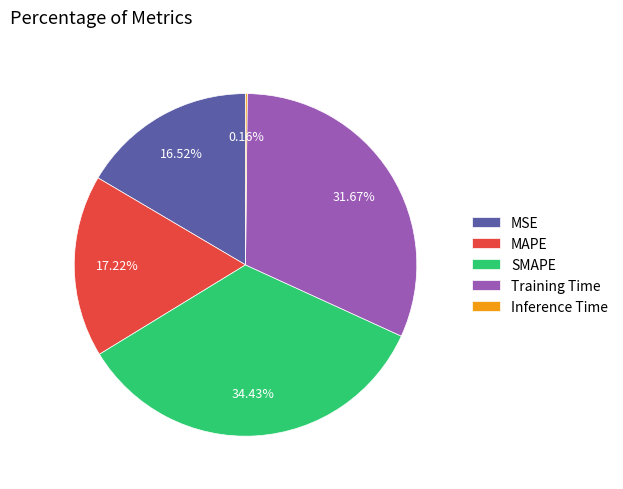

Which category has the biggest portion of the pie?

SMAPE